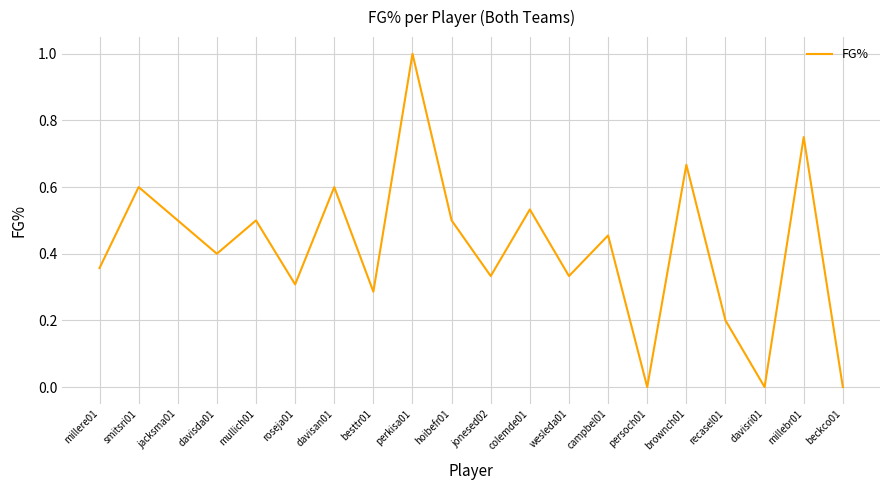

What is the difference between the maximum and minimum values?

1.0